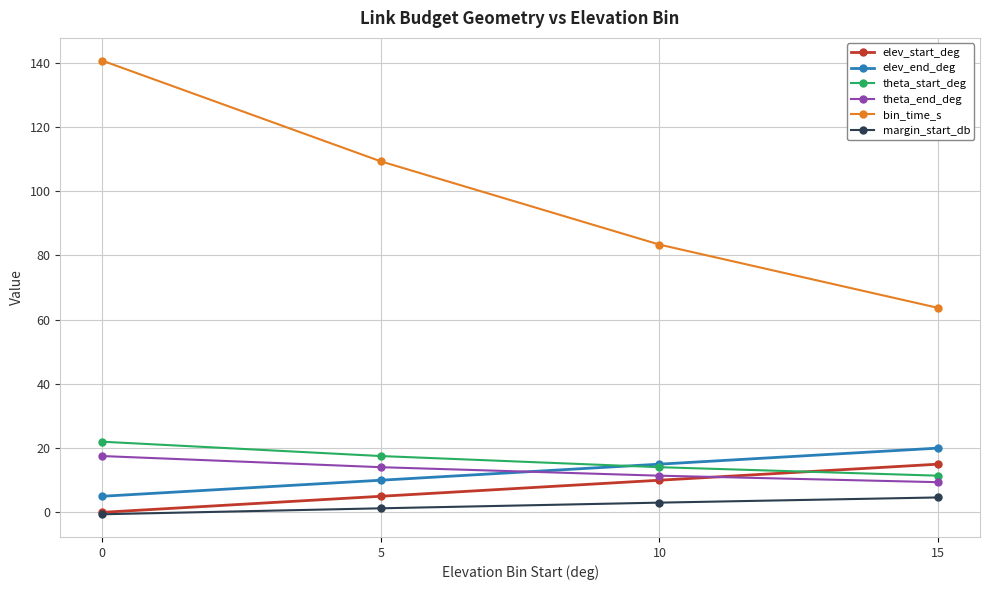

Which category has the lowest value in the theta_end_deg series?

15